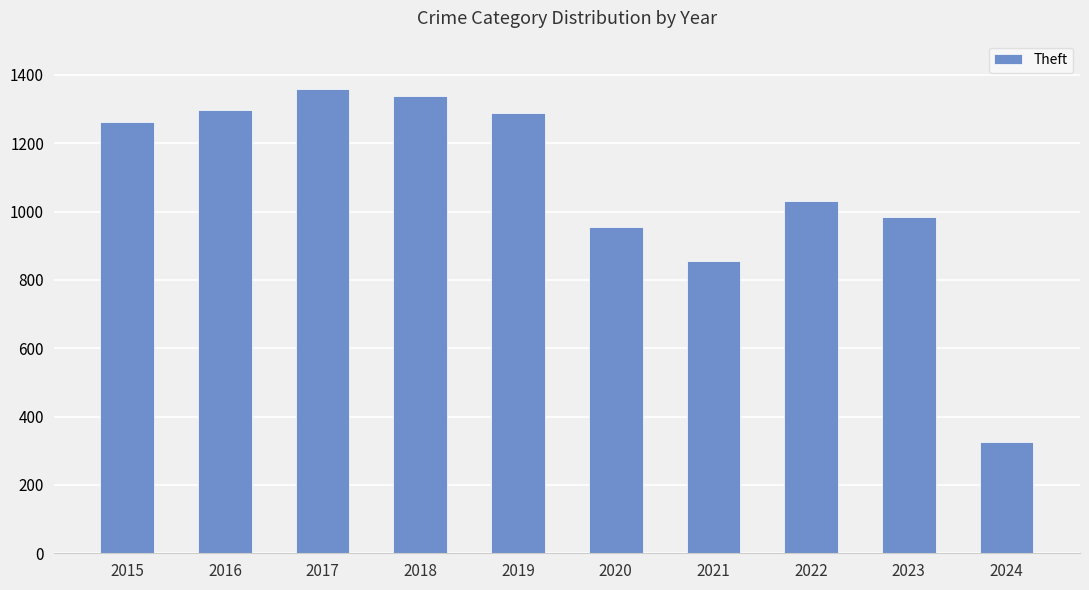

What is the average value?

1070